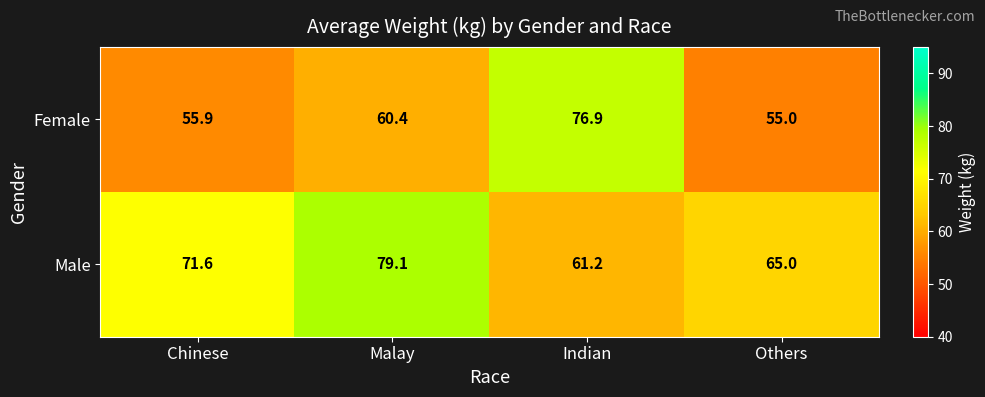

Which series has the largest total across all categories?

Male